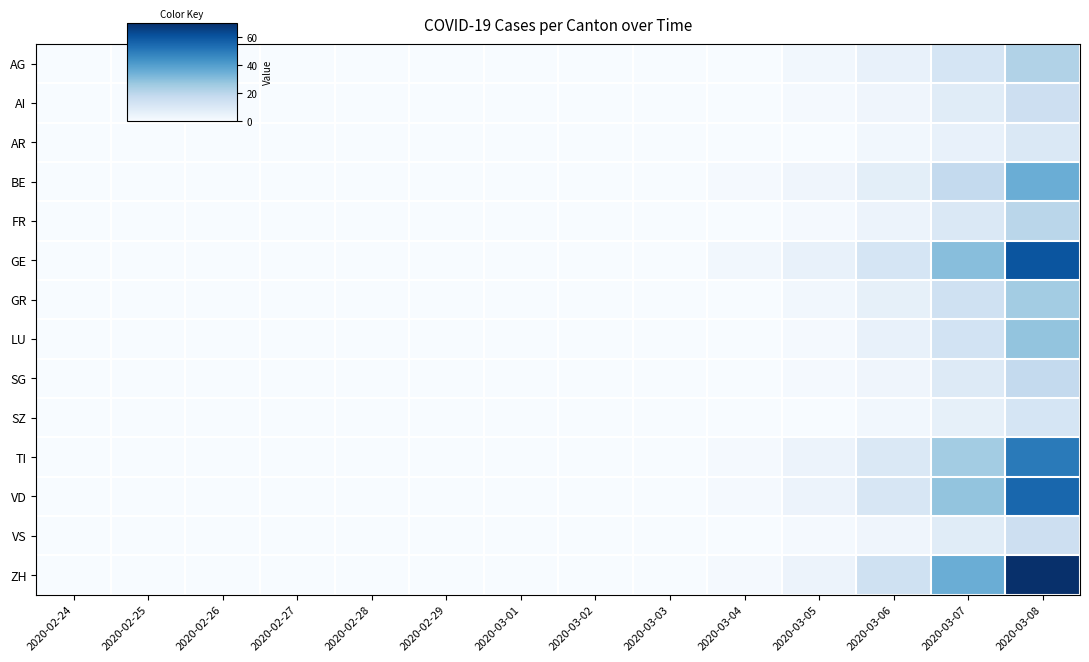

Between 2020-03-03 and 2020-03-04, which series saw the biggest shift?

GE